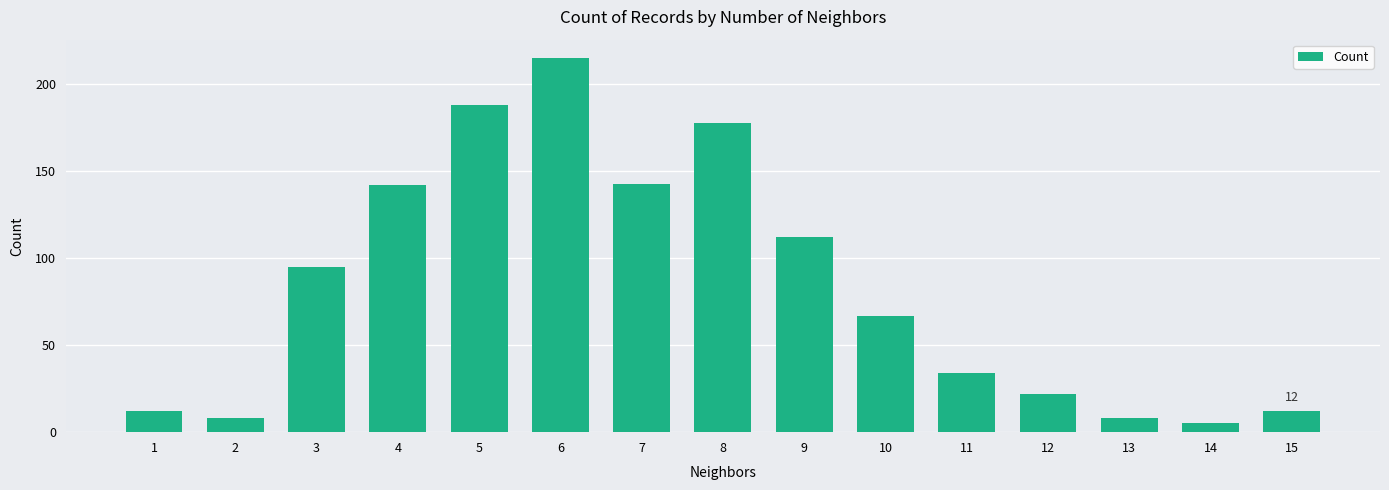

Reading left to right, transcribe all the data shown in this chart.

12	8	95	142	188	215	143	178	112	67	34	22	8	5	12